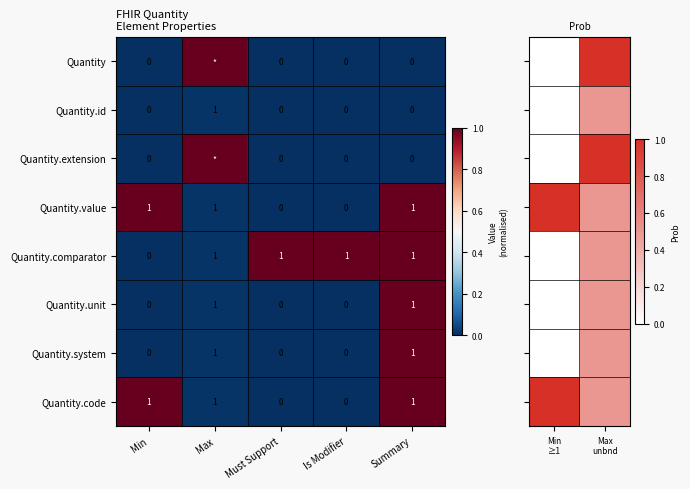

Is the value of Quantity.id at Is Modifier greater than the value of Quantity.unit at Max?

No